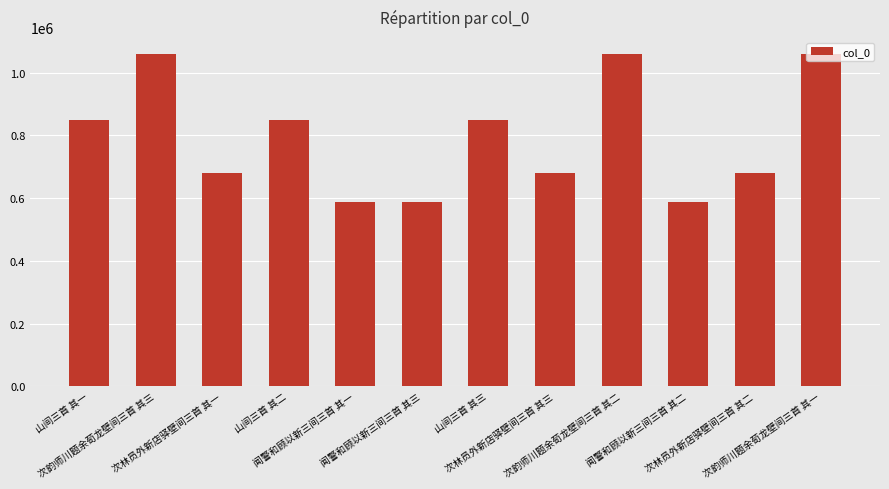

What is the difference between the maximum and minimum values?

473287